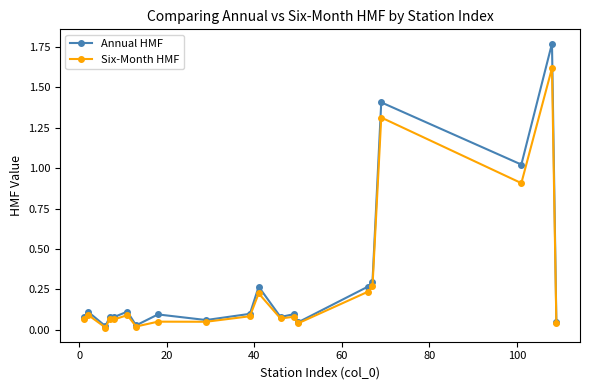

How many categories are shown in the chart?

20